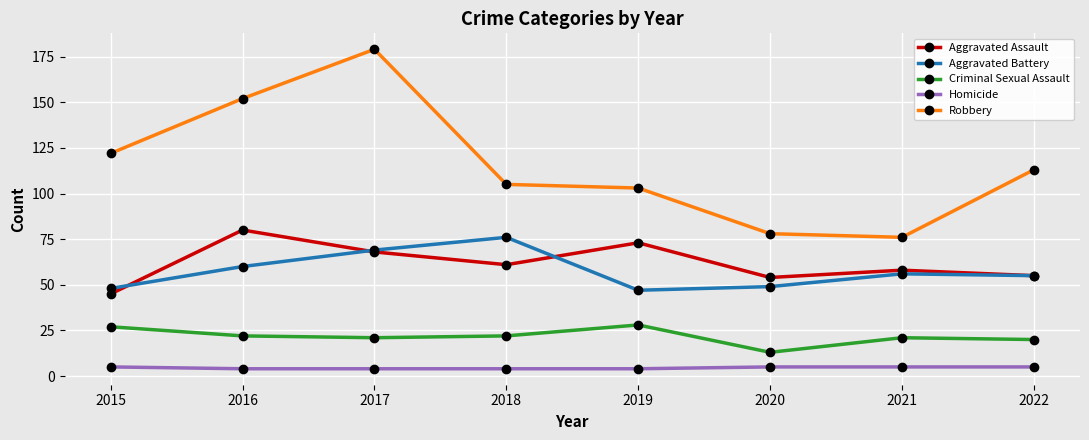

Is the value of Aggravated Battery at 2015 greater than the value of Criminal Sexual Assault at 2015?

Yes